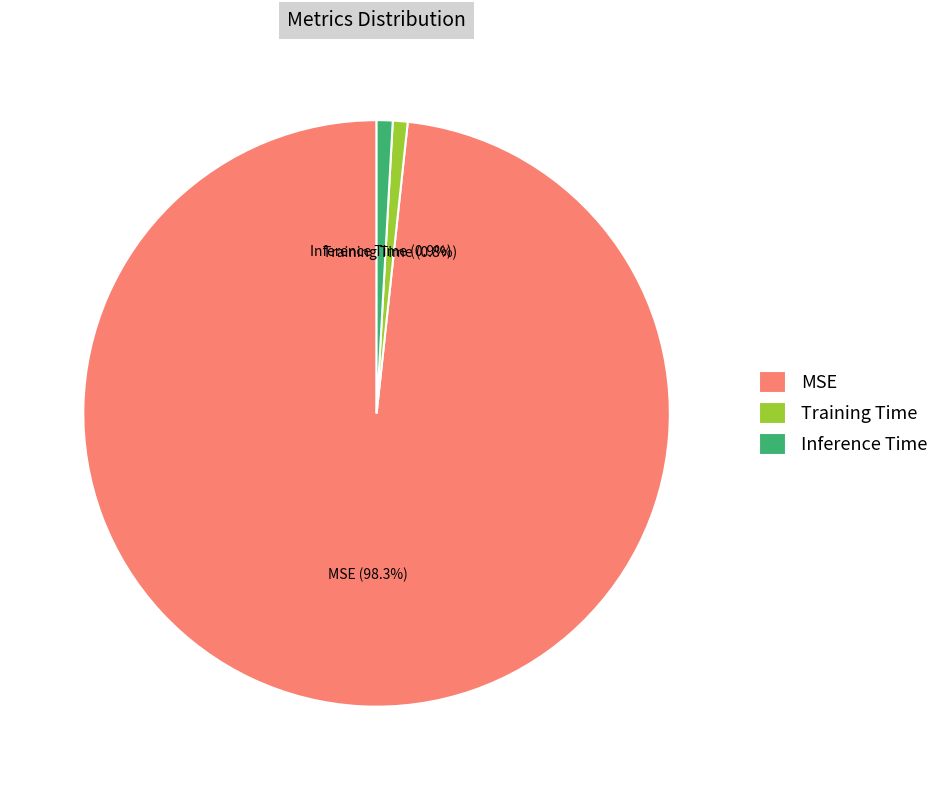

The Inference Time slice represents 1% of the pie. True or false?

True